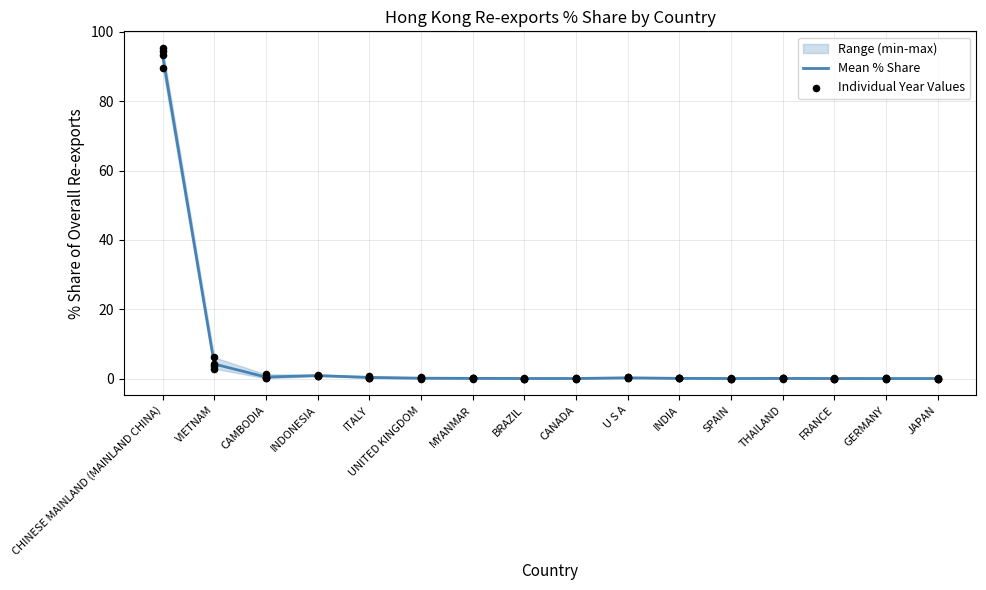

Where is Mean % Share nearest to the value 46?

VIETNAM